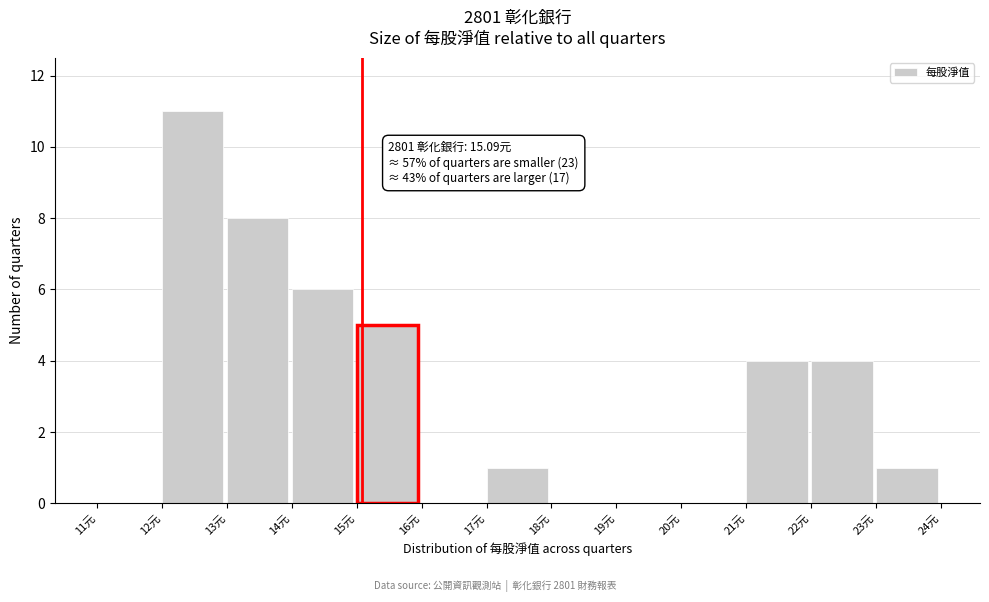

Which range on the x-axis has the tallest bar?

12 to 13